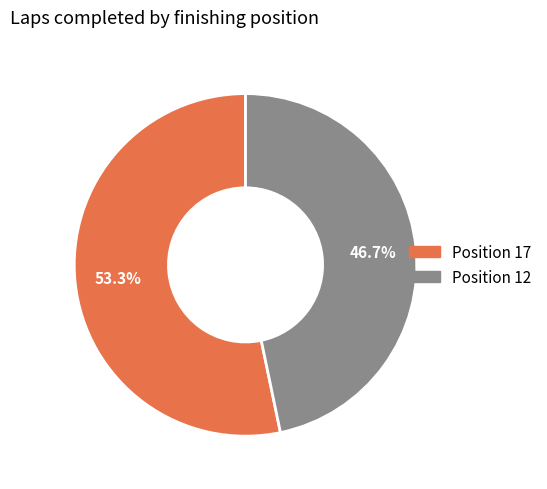

Does any single category account for the majority?

Yes